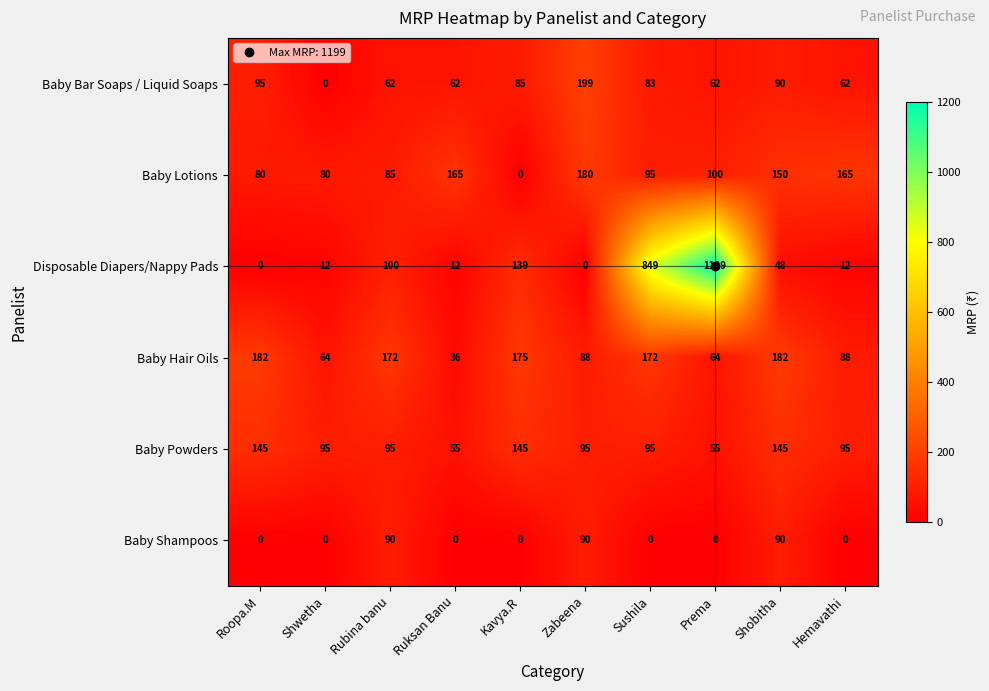

What is the sum of all Baby Bar Soaps / Liquid Soaps values?

800